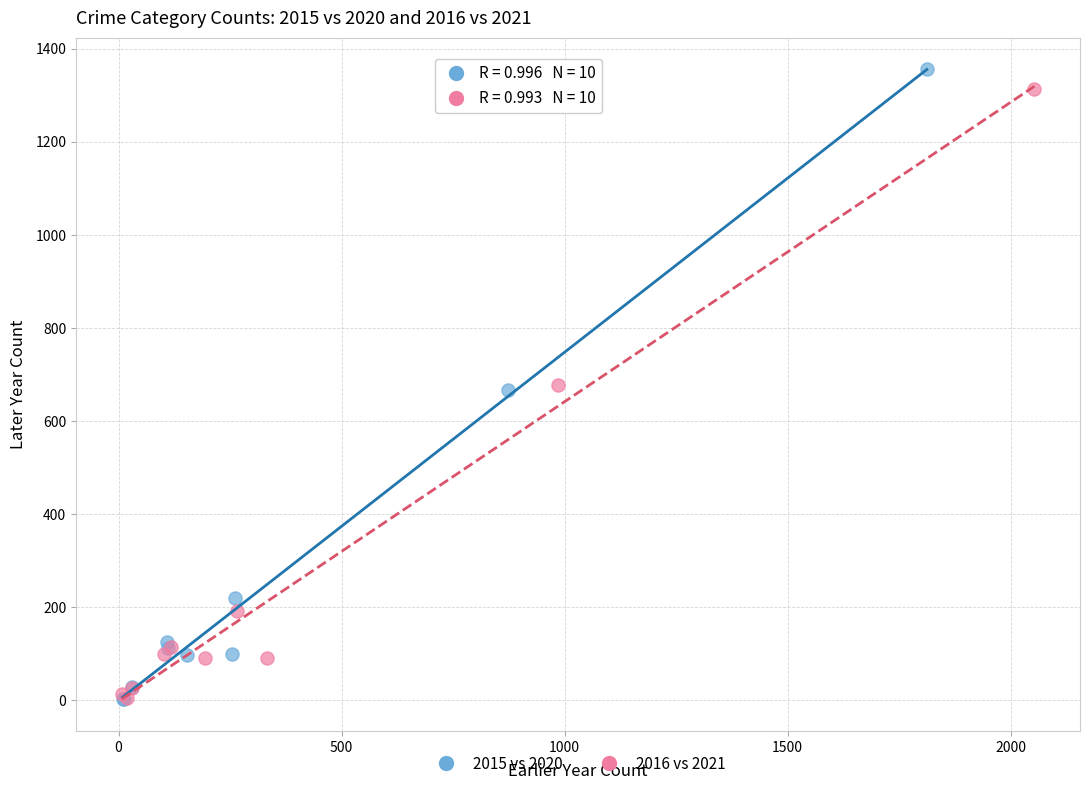

Which series contains the highest Y value?

2015 vs 2020